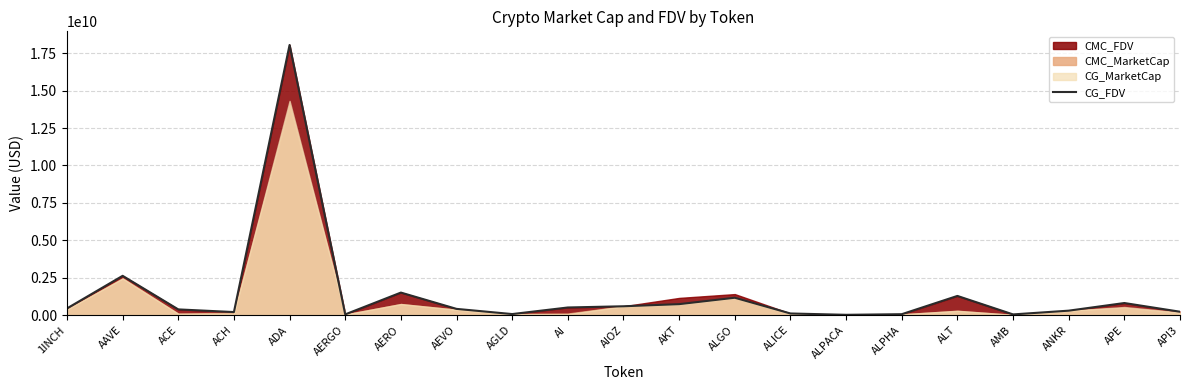

Which has a higher value, AIOZ or ALPHA?

AIOZ